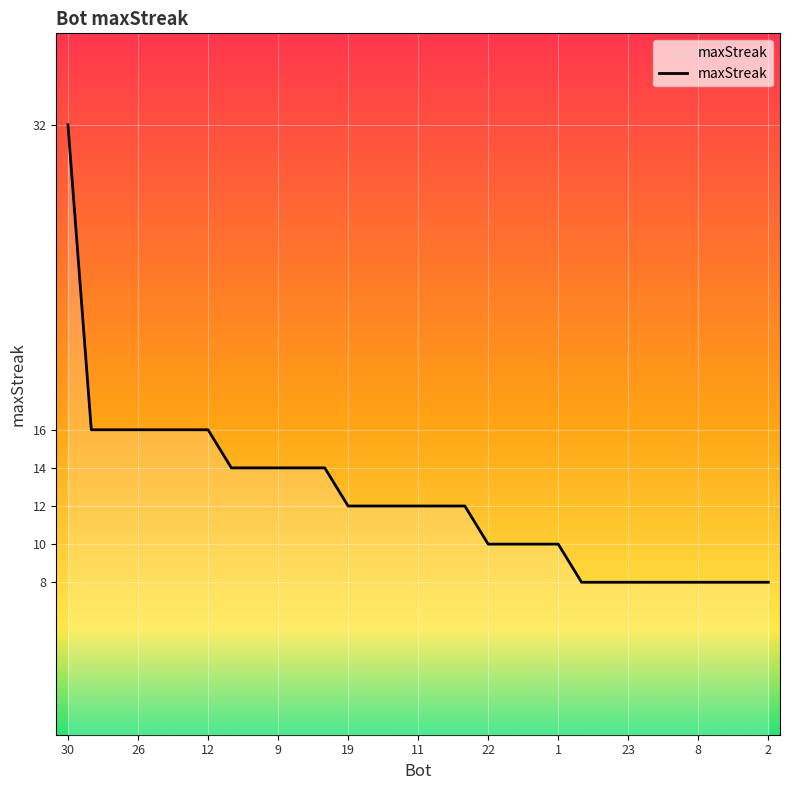

What is the smallest value displayed?

8